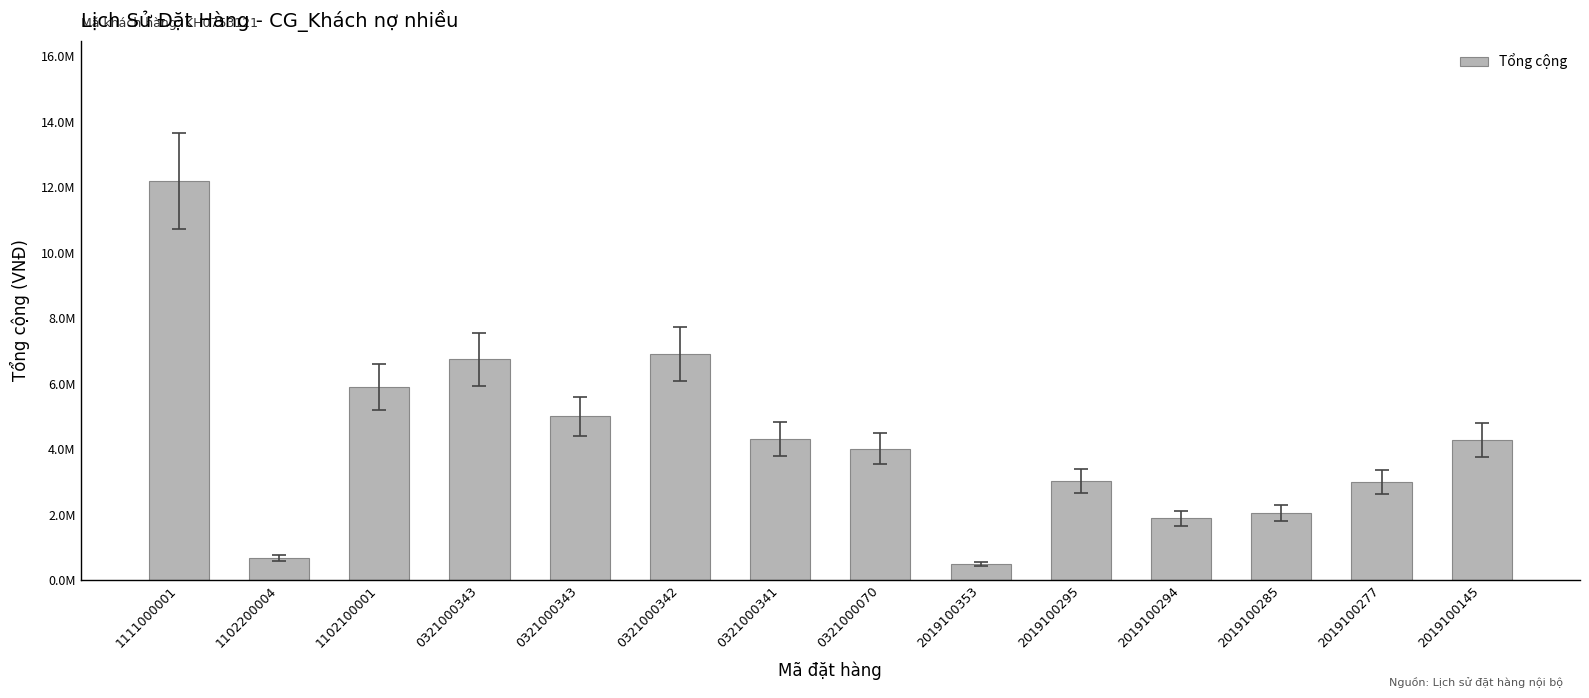

At which category does the chart reach its minimum across all series?

2019100353